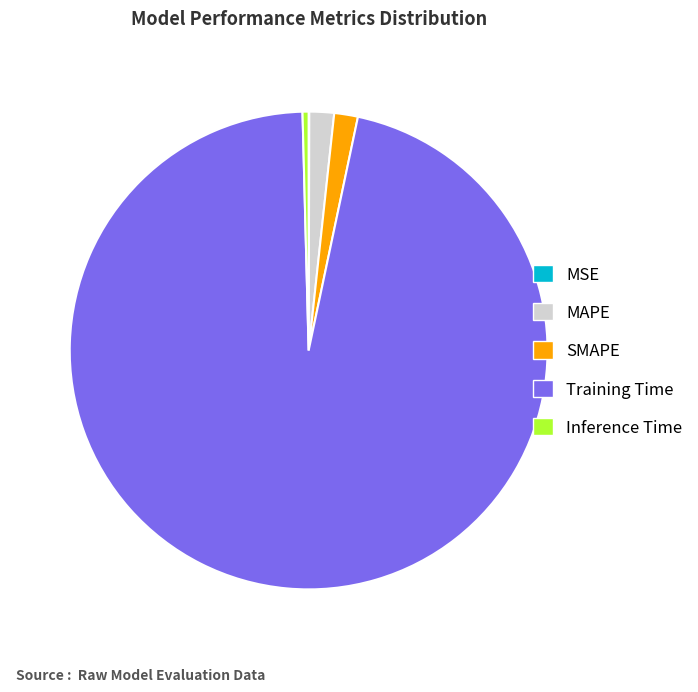

What is the largest slice in the pie chart?

Training Time